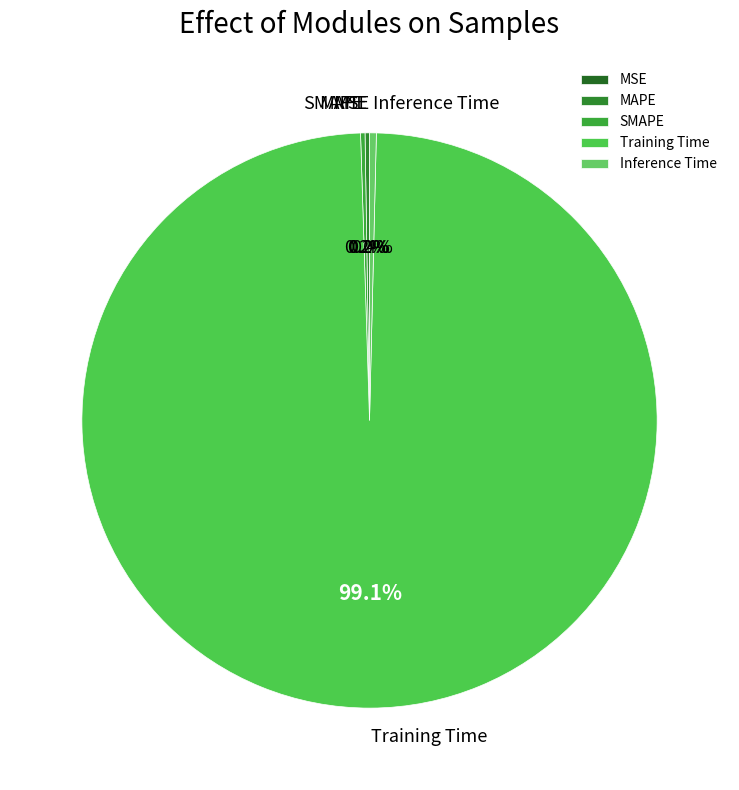

Does any single category account for the majority?

Yes